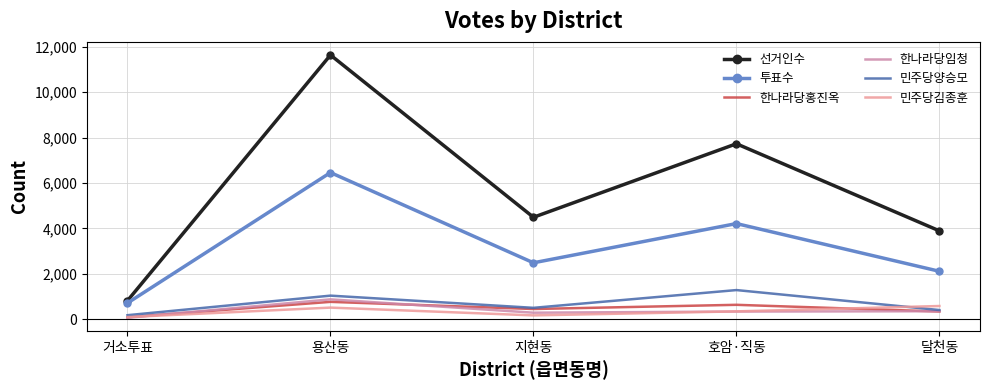

True or false: 민주당김종훈 has a value of 511 at 용산동.

True